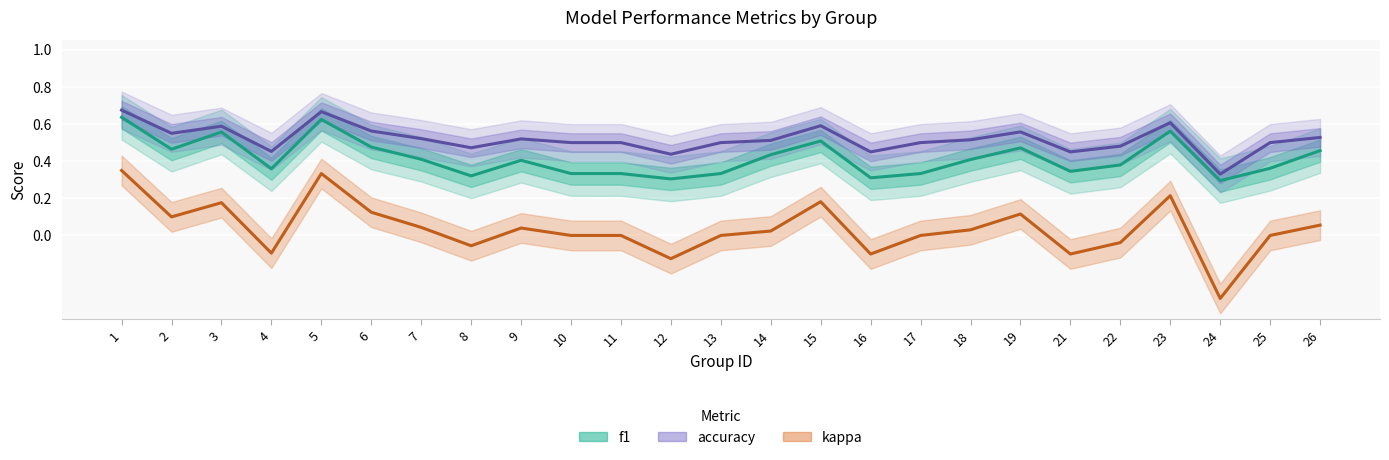

Count the f1 values in the range 0 to 1.

25